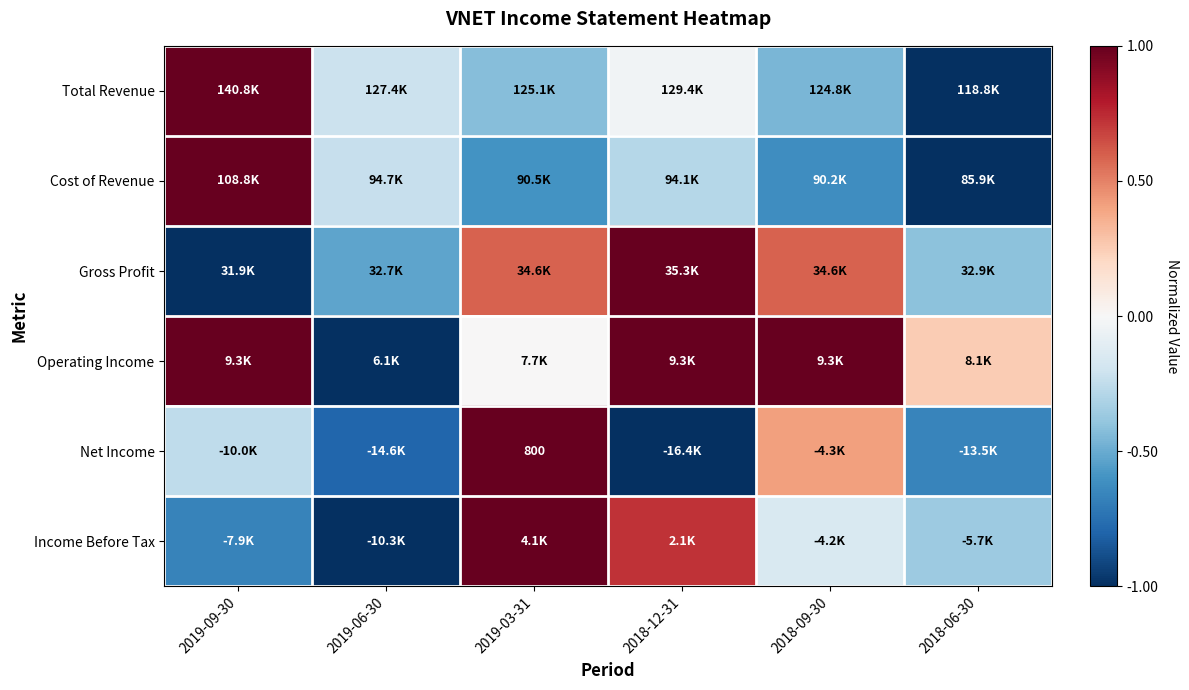

How many categories are shown in the chart?

6